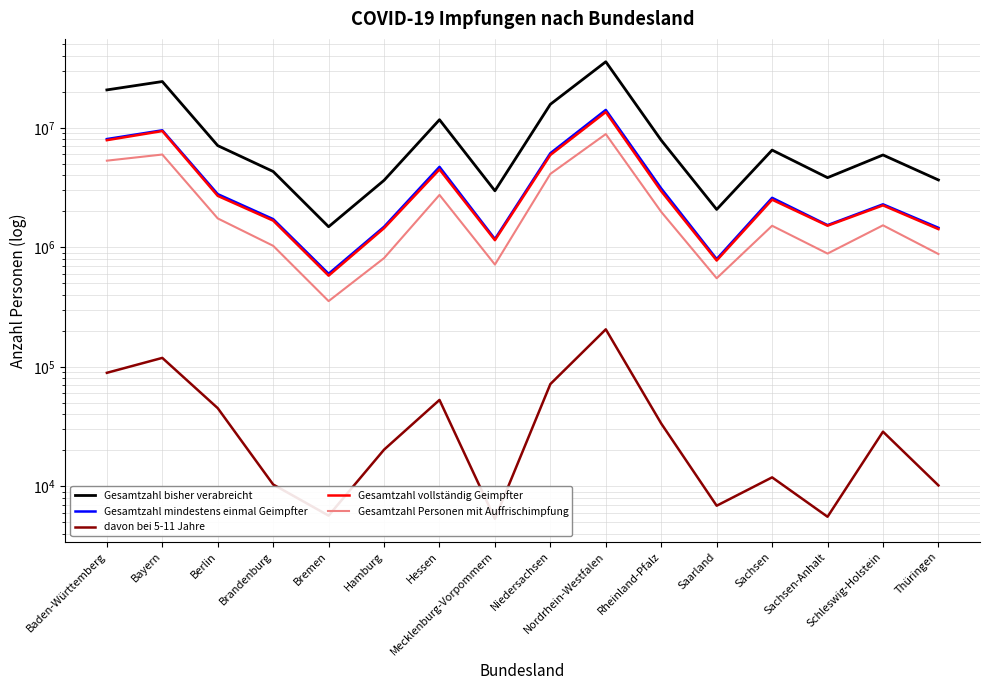

True or false: Gesamtzahl Personen mit Auffrischimpfung and Gesamtzahl bisher verabreicht intersect in this chart.

False